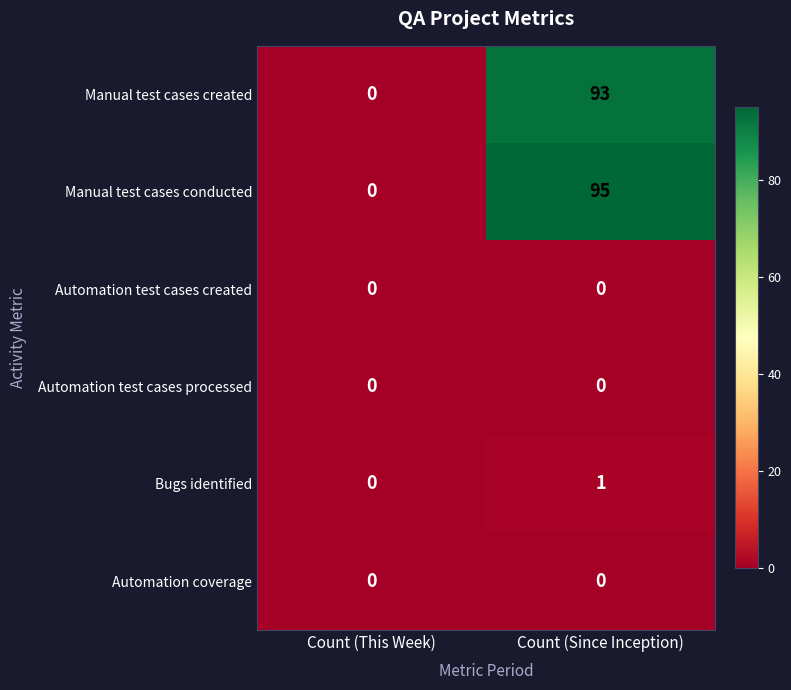

Which series has the largest total across all categories?

Manual test cases conducted